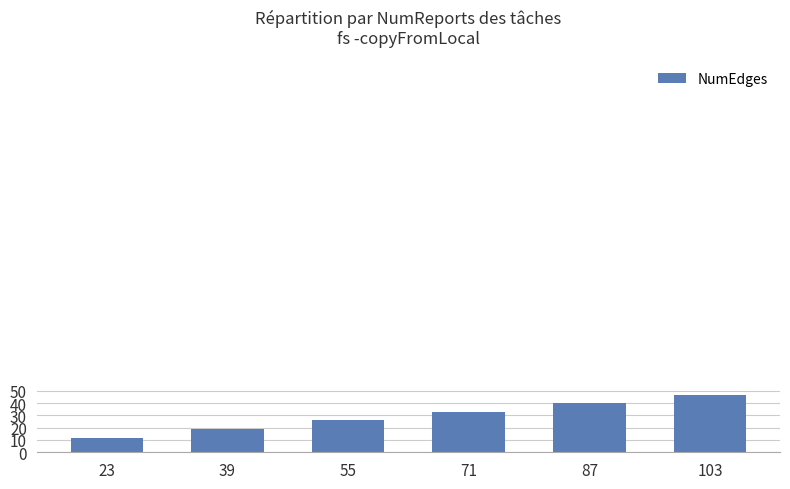

How many bars are there in total?

6